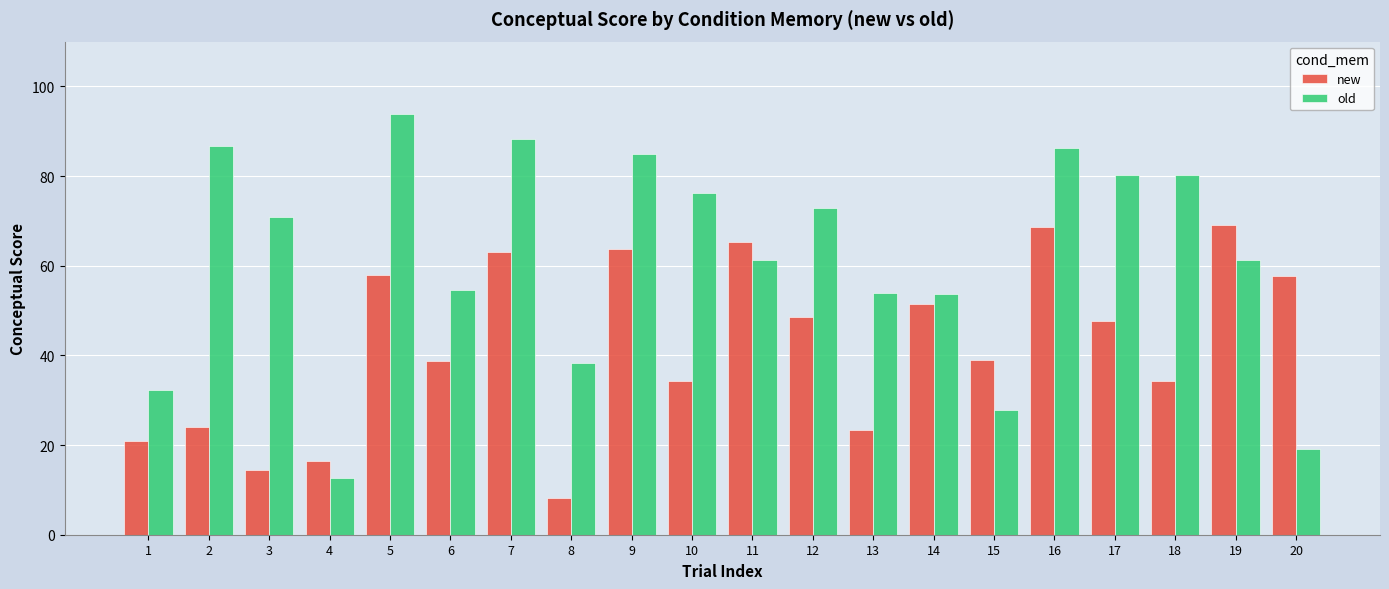

Which series has the largest total across all categories?

old